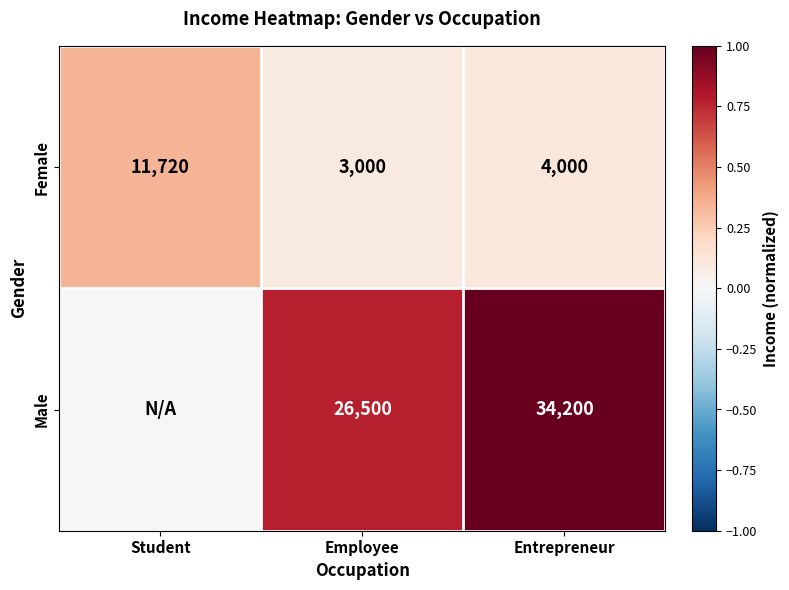

How many values in the Female series are below 4000?

1